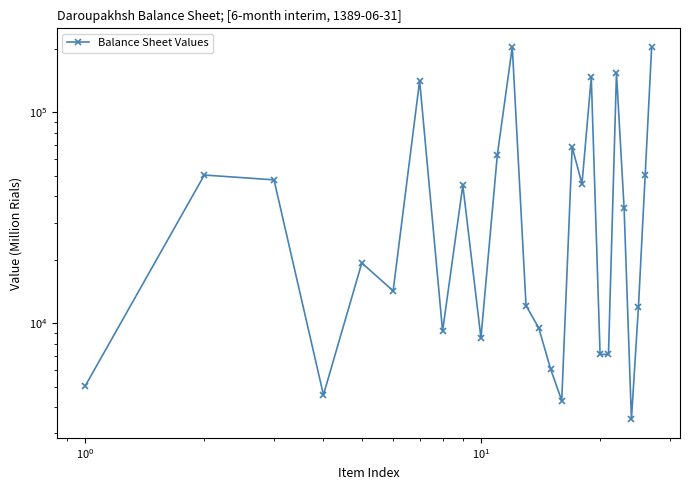

Is this an area chart (filled region under the line)?

No